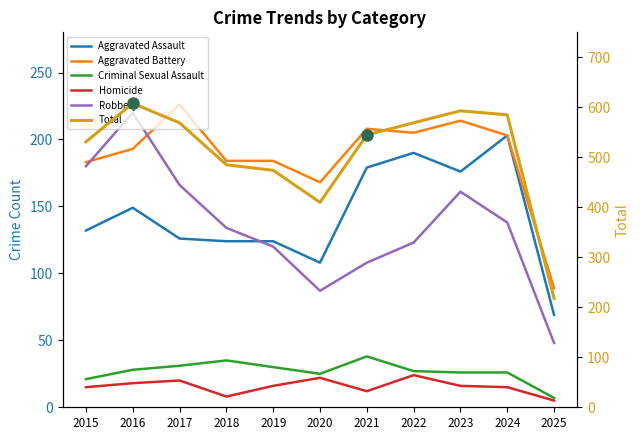

Which series has the largest range (max minus min)?

Total